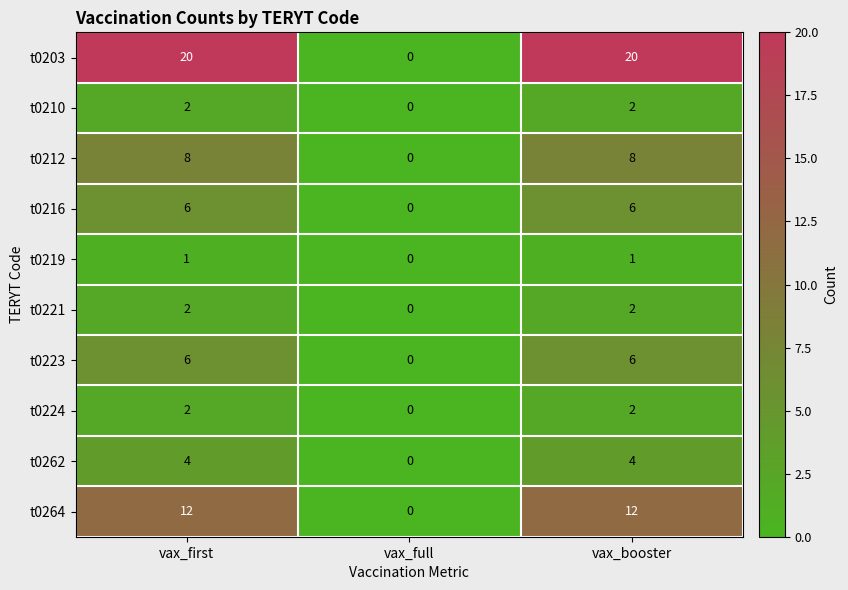

The t0264 series shows -8 at vax_full. True or false?

False